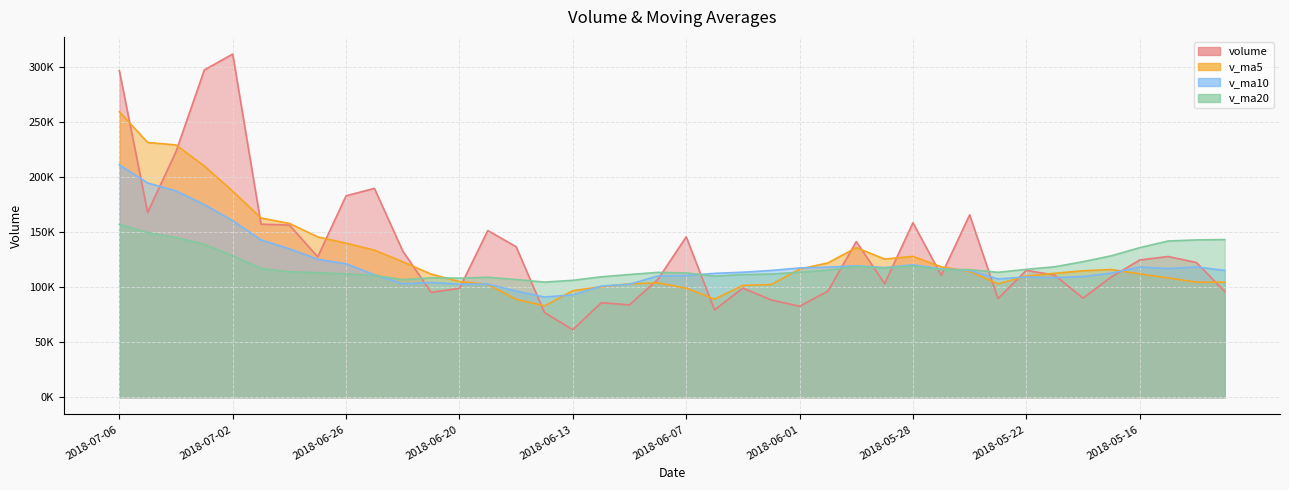

List the series in order of their peak value, highest first.

volume, v_ma5, v_ma10, v_ma20